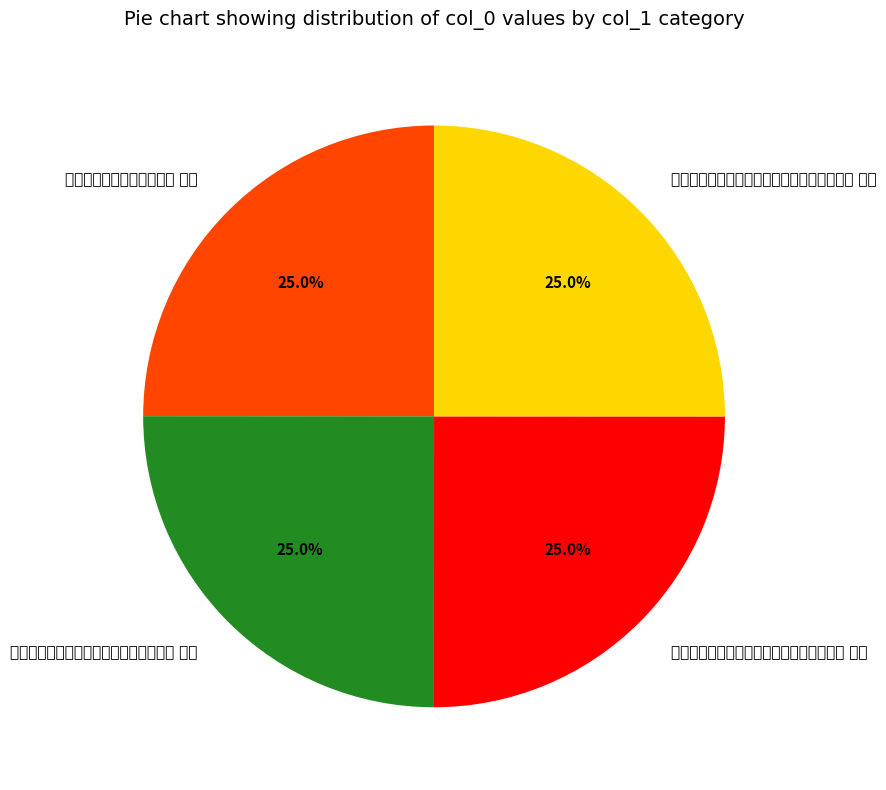

Between 淳熙十二年加上太上皇帝太上皇后尊号十一首 其二 and 乾道七年恭上太上皇帝太上皇后尊号十一首 其二, which is larger?

淳熙十二年加上太上皇帝太上皇后尊号十一首 其二